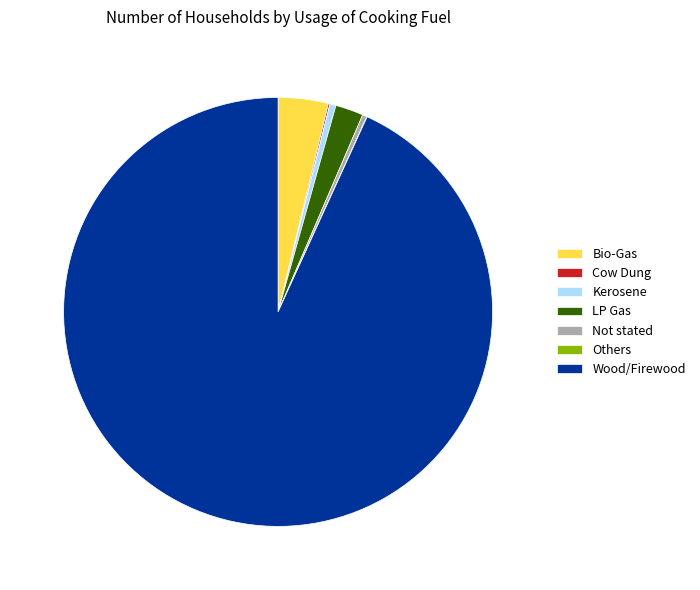

What is the largest slice in the pie chart?

Wood/Firewood